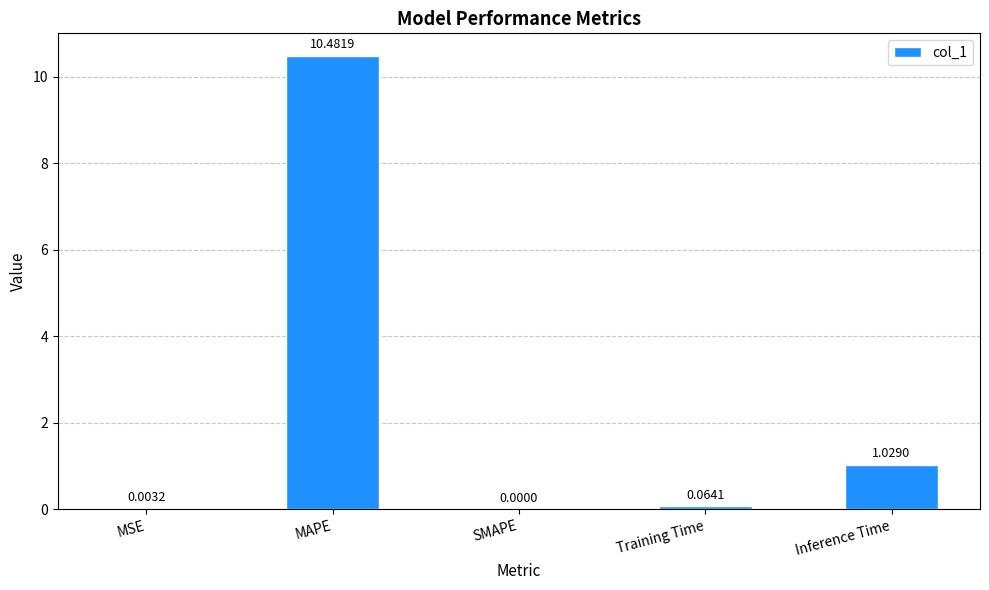

What is the change in value from SMAPE to Inference Time?

+1.0